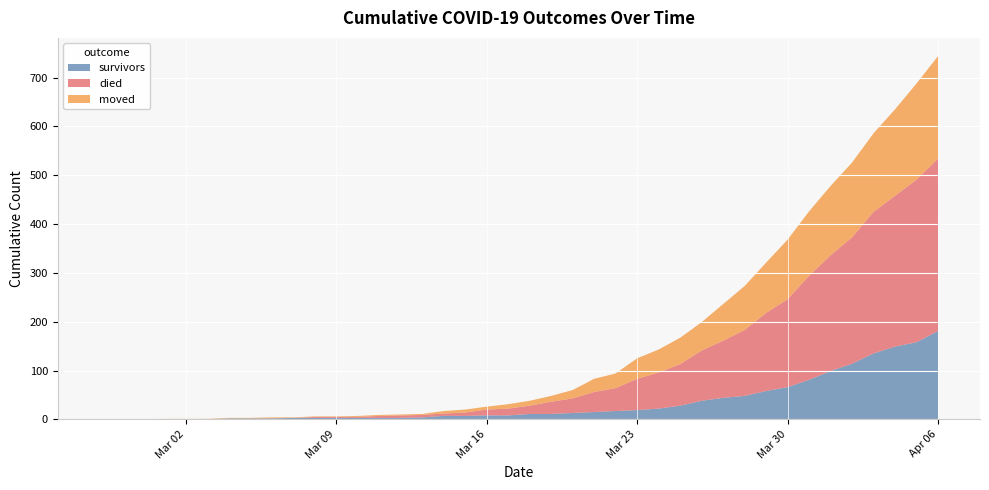

Reading right to left, extract all data points from this chart.

survivors: 2020-04-06=181	2020-04-05=158	2020-04-04=149	2020-04-03=135	2020-04-02=114	2020-04-01=99	2020-03-31=81	2020-03-30=66	2020-03-29=58	2020-03-28=48	2020-03-27=44	2020-03-26=38	2020-03-25=28	2020-03-24=22	2020-03-23=19	2020-03-22=17	2020-03-21=15	2020-03-20=13	2020-03-19=11	2020-03-18=11	2020-03-17=8	2020-03-16=8	2020-03-15=7	2020-03-14=7	2020-03-13=4	2020-03-12=3	2020-03-11=3	2020-03-10=3	2020-03-09=3	2020-03-08=3	2020-03-07=3	2020-03-06=2	2020-03-05=2	2020-03-04=2	2020-03-03=0	2020-03-02=0	2020-03-01=0	2020-02-29=0	2020-02-28=0	2020-02-27=0
died: 2020-04-06=353	2020-04-05=333	2020-04-04=309	2020-04-03=290	2020-04-02=259	2020-04-01=237	2020-03-31=213	2020-03-30=180	2020-03-29=160	2020-03-28=135	2020-03-27=117	2020-03-26=103	2020-03-25=85	2020-03-24=74	2020-03-23=64	2020-03-22=47	2020-03-21=41	2020-03-20=30	2020-03-19=25	2020-03-18=17	2020-03-17=14	2020-03-16=12	2020-03-15=7	2020-03-14=5	2020-03-13=5	2020-03-12=5	2020-03-11=4	2020-03-10=2	2020-03-09=2	2020-03-08=2	2020-03-07=0	2020-03-06=0	2020-03-05=0	2020-03-04=0	2020-03-03=0	2020-03-02=0	2020-03-01=0	2020-02-29=0	2020-02-28=0	2020-02-27=0
moved: 2020-04-06=210	2020-04-05=197	2020-04-04=177	2020-04-03=161	2020-04-02=153	2020-04-01=142	2020-03-31=132	2020-03-30=122	2020-03-29=103	2020-03-28=90	2020-03-27=75	2020-03-26=58	2020-03-25=54	2020-03-24=47	2020-03-23=42	2020-03-22=30	2020-03-21=27	2020-03-20=17	2020-03-19=12	2020-03-18=10	2020-03-17=9	2020-03-16=6	2020-03-15=6	2020-03-14=5	2020-03-13=2	2020-03-12=2	2020-03-11=2	2020-03-10=2	2020-03-09=1	2020-03-08=1	2020-03-07=1	2020-03-06=2	2020-03-05=1	2020-03-04=1	2020-03-03=1	2020-03-02=1	2020-03-01=1	2020-02-29=0	2020-02-28=0	2020-02-27=0